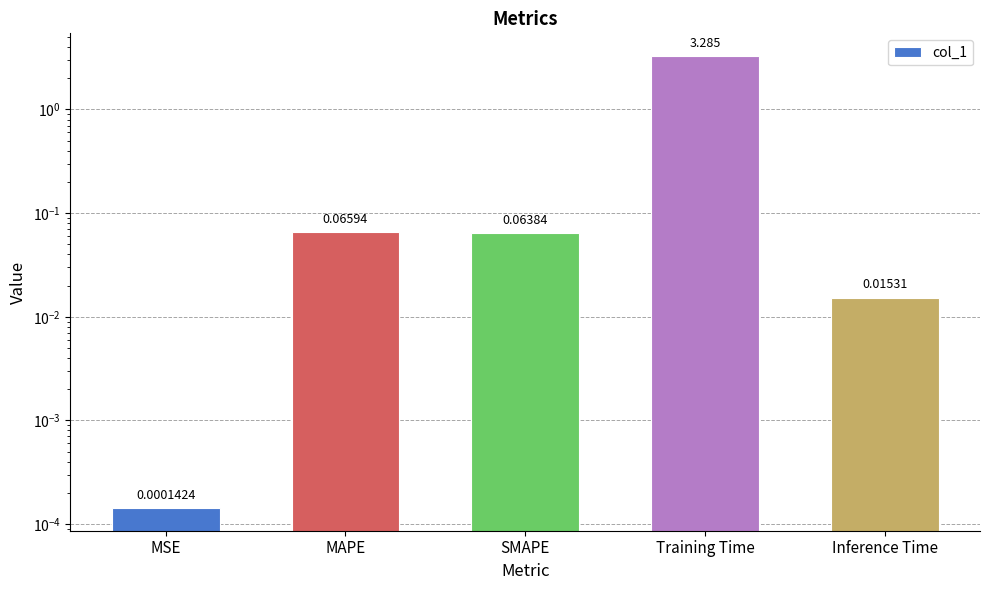

Rank the categories by value from highest to lowest.

Training Time, MAPE, SMAPE, Inference Time, MSE